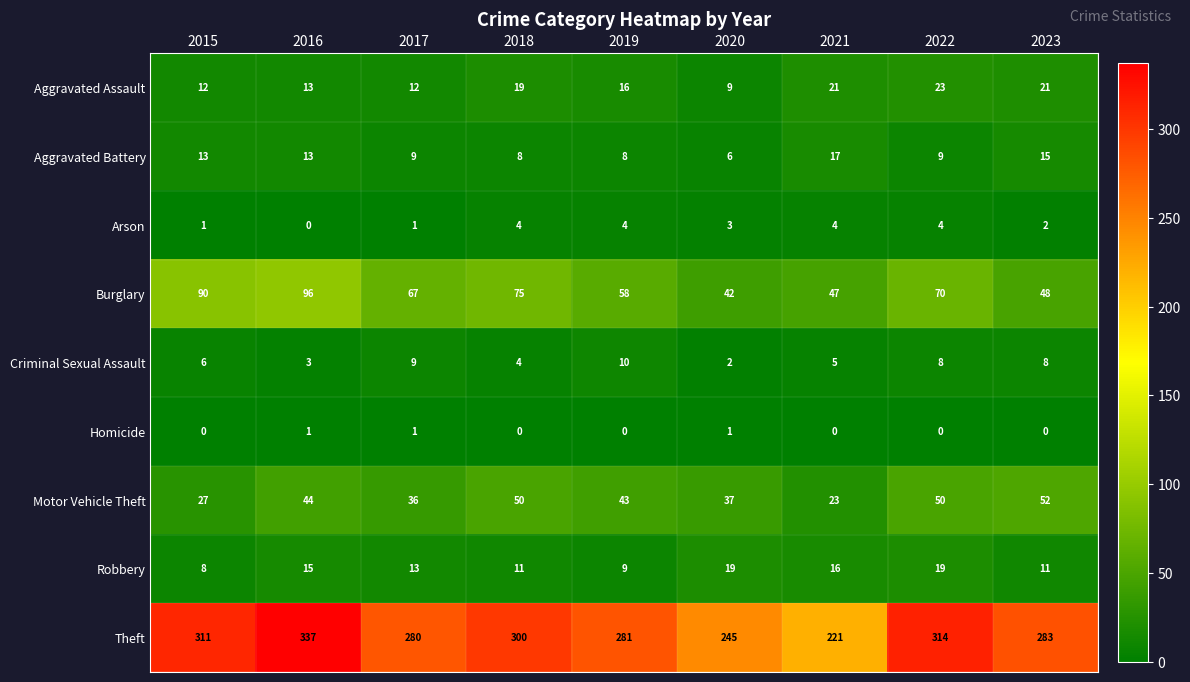

Rank the series at 2015 from highest to lowest value.

Theft, Burglary, Motor Vehicle Theft, Aggravated Battery, Aggravated Assault, Robbery, Criminal Sexual Assault, Arson, Homicide